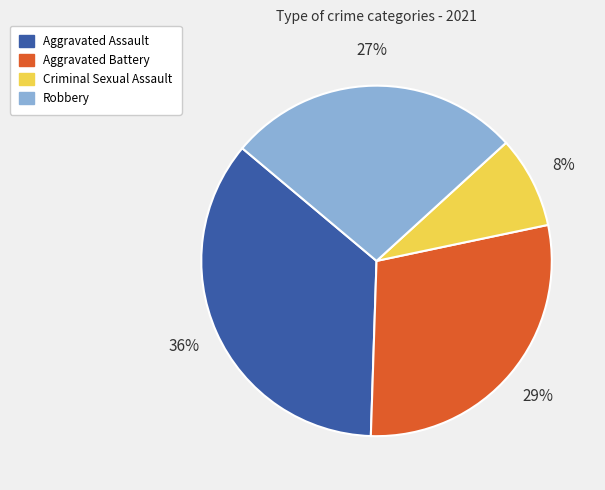

What percentage is the Aggravated Battery slice, to the nearest percent?

29%